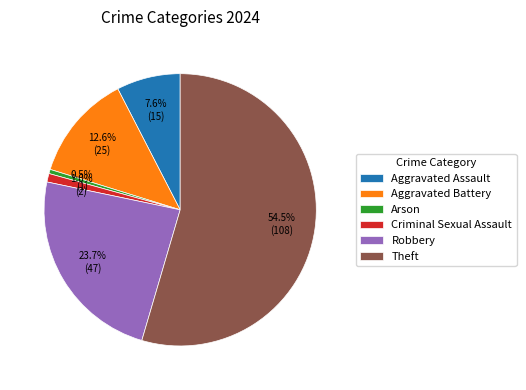

What is the ratio of the value at Robbery to the value at Theft?

0.4